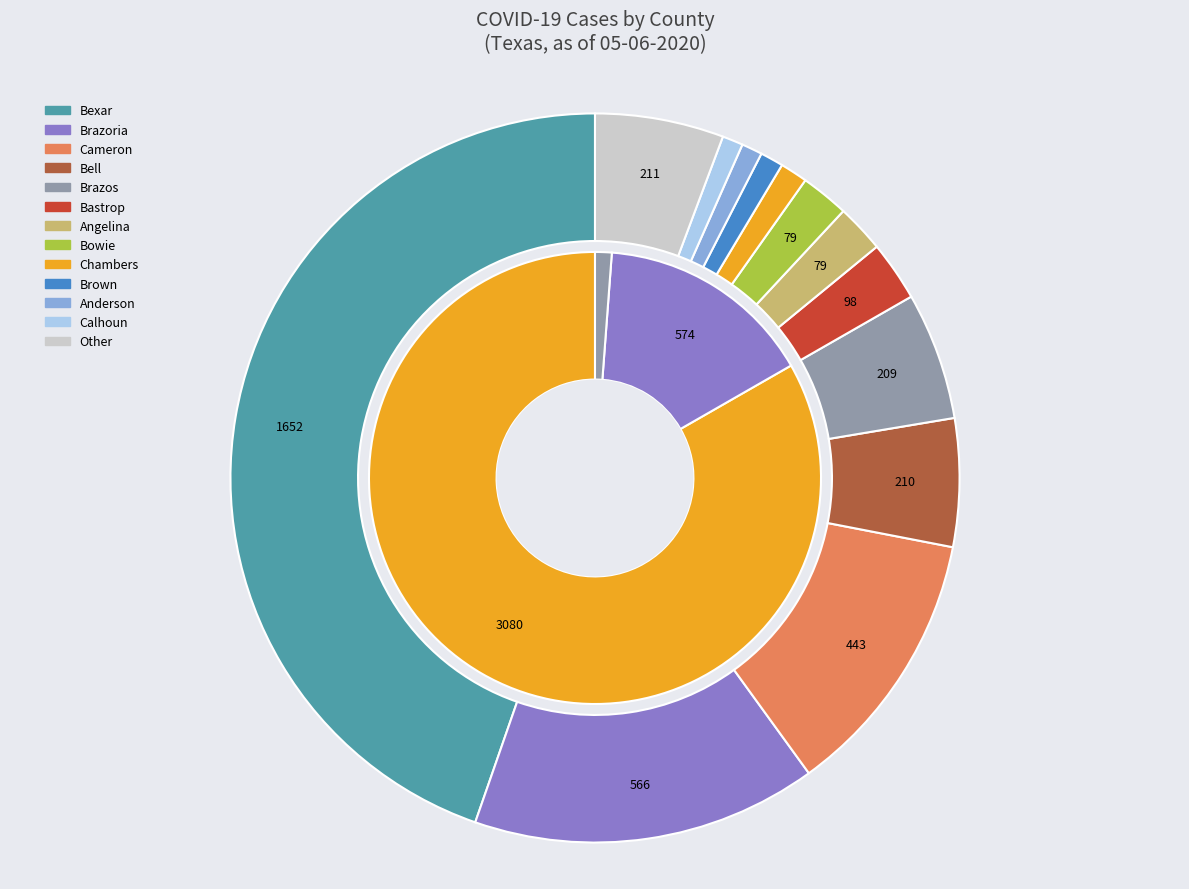

True or false: Bell accounts for 1% of the total.

False